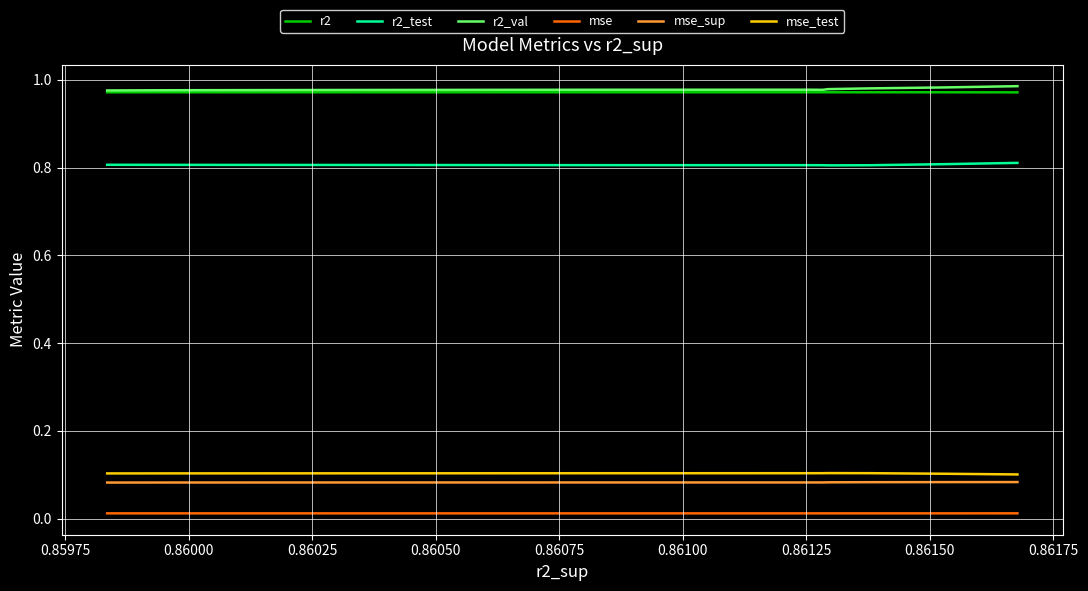

True or false: r2_test and r2_val cross at least once.

False